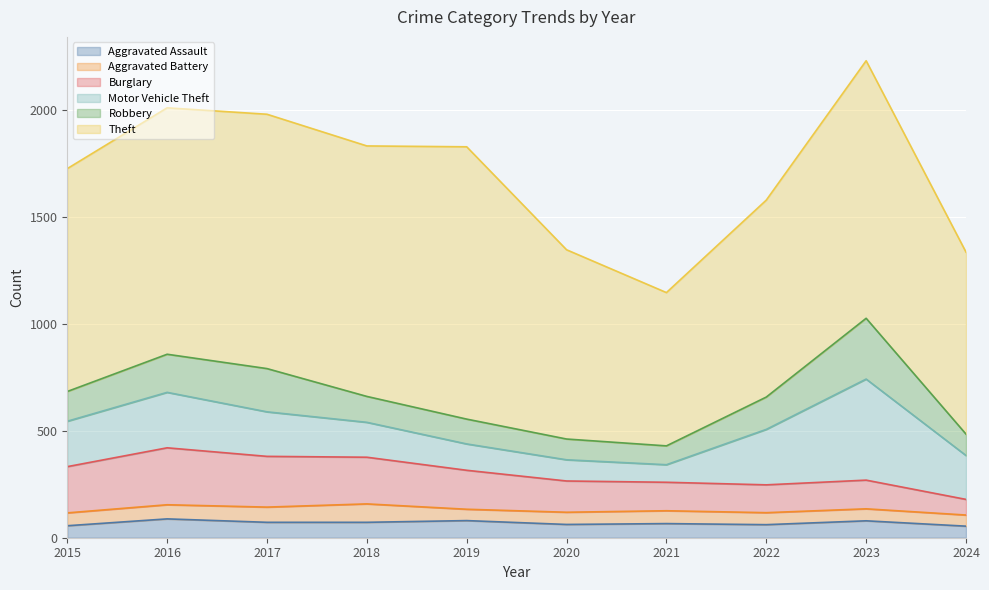

What is the value of the Robbery point at the 8th from the left?

151